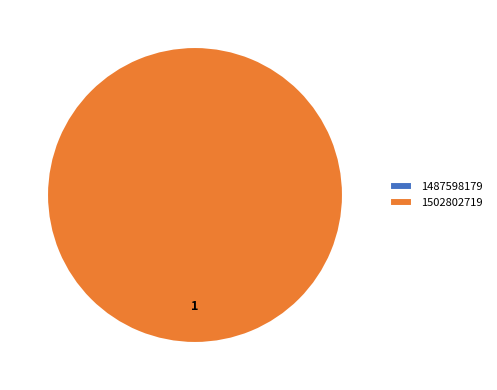

To the nearest percent, what percentage of the pie is 1502802719?

100%